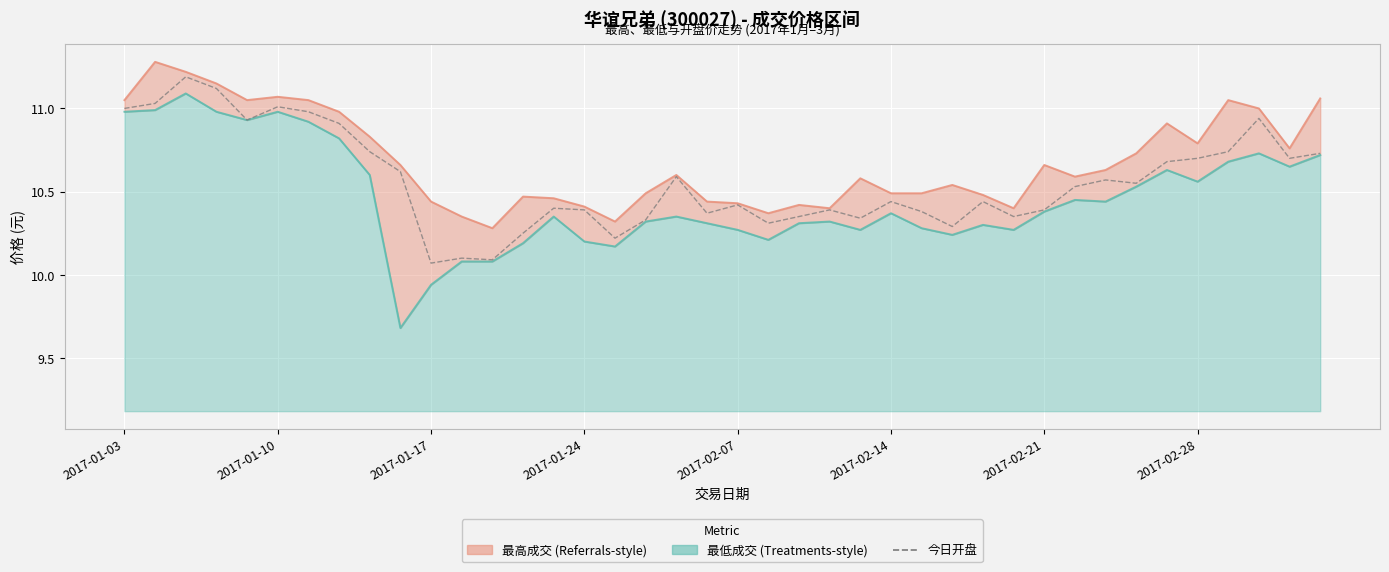

In 今日开盘, how many points are lower than both neighbors (excluding endpoints)?

11